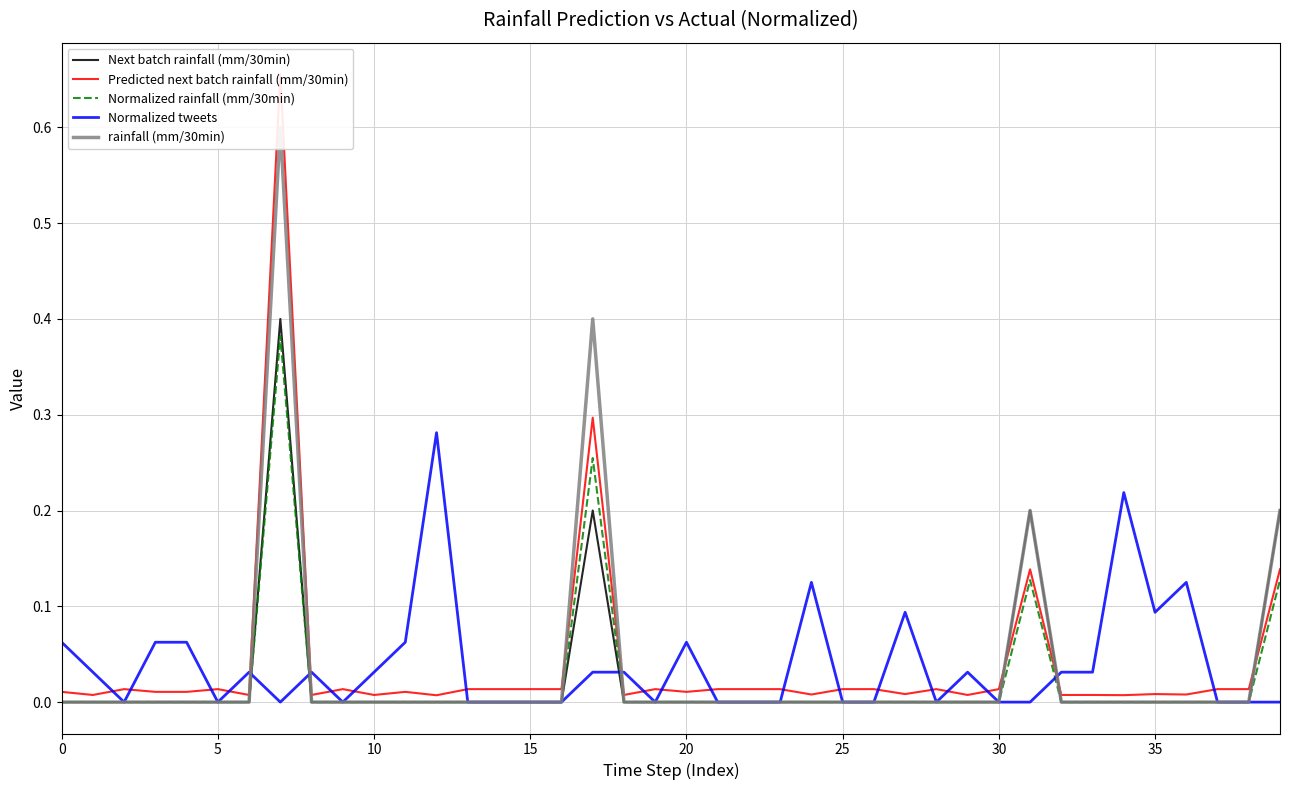

The Normalized rainfall (mm/30min) series shows 0.0 at 33. True or false?

True